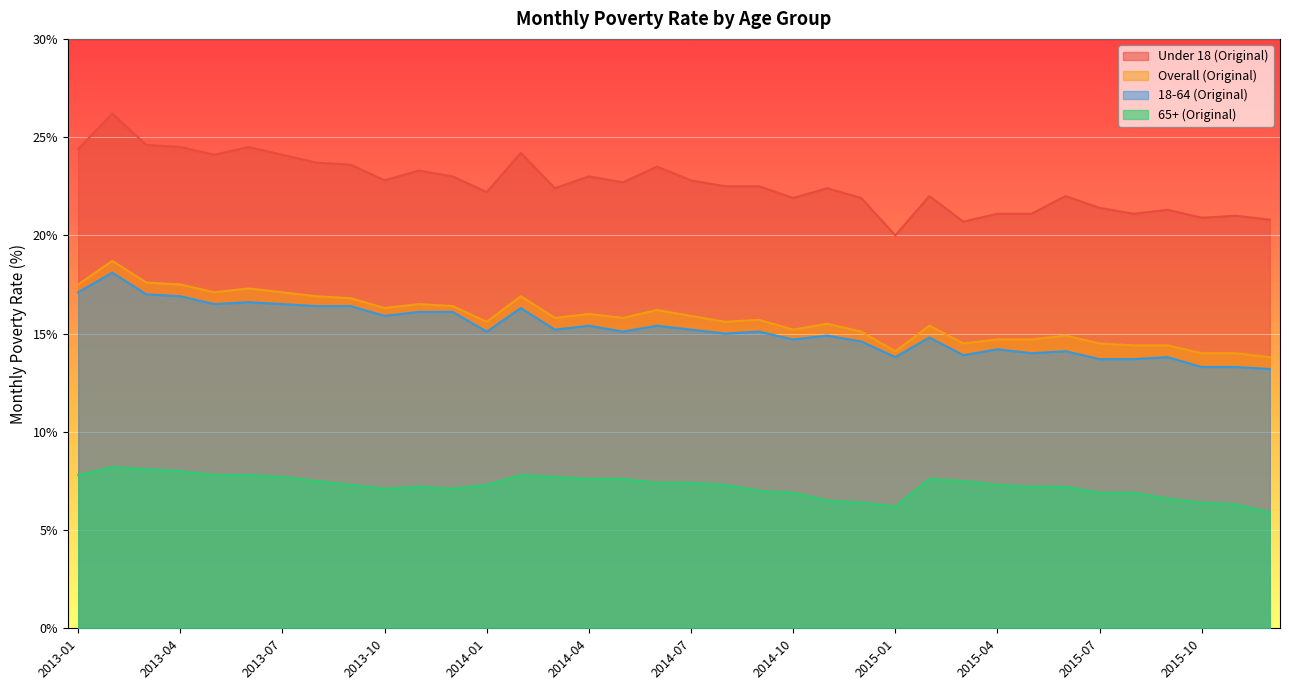

How many series are shown in this chart?

4